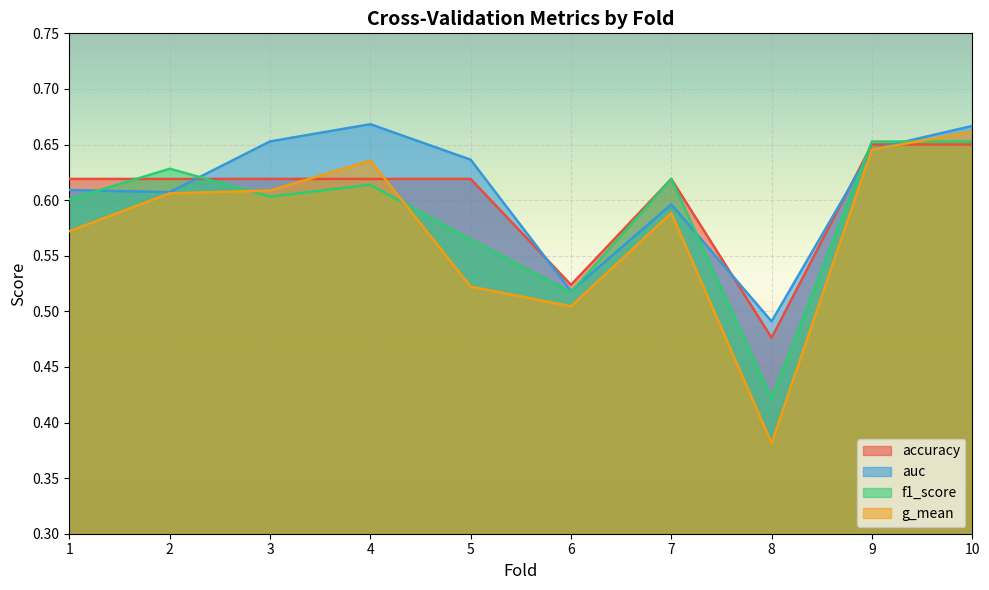

Rank the series by their average value, from highest to lowest.

auc, accuracy, f1_score, g_mean